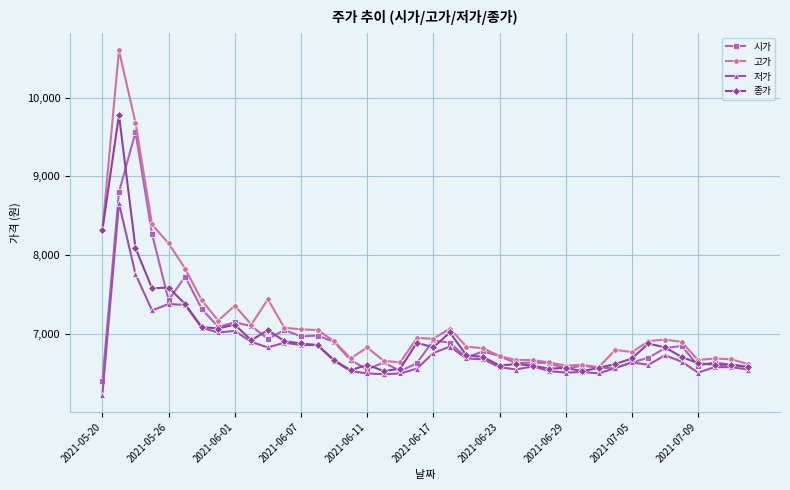

What are all the series names shown in the legend?

시가, 고가, 저가, 종가